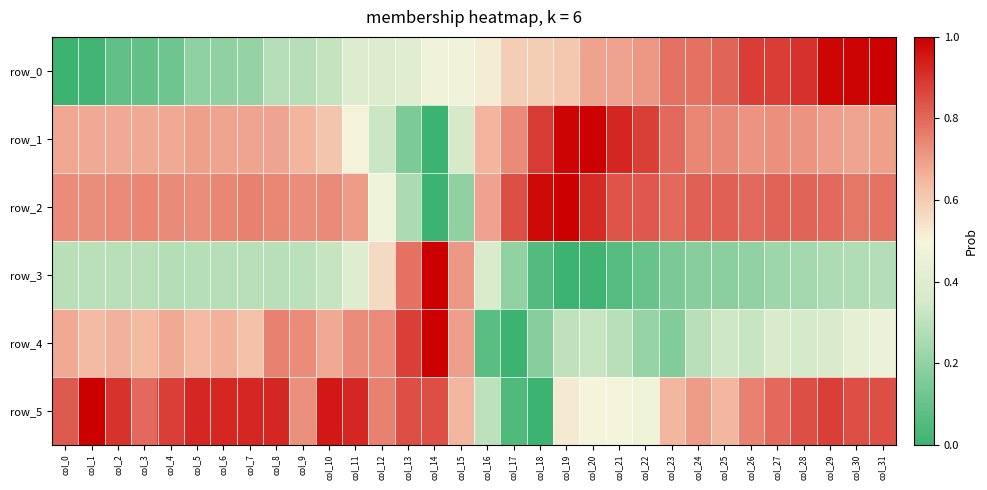

What is the average value of the row_5 series?

0.7